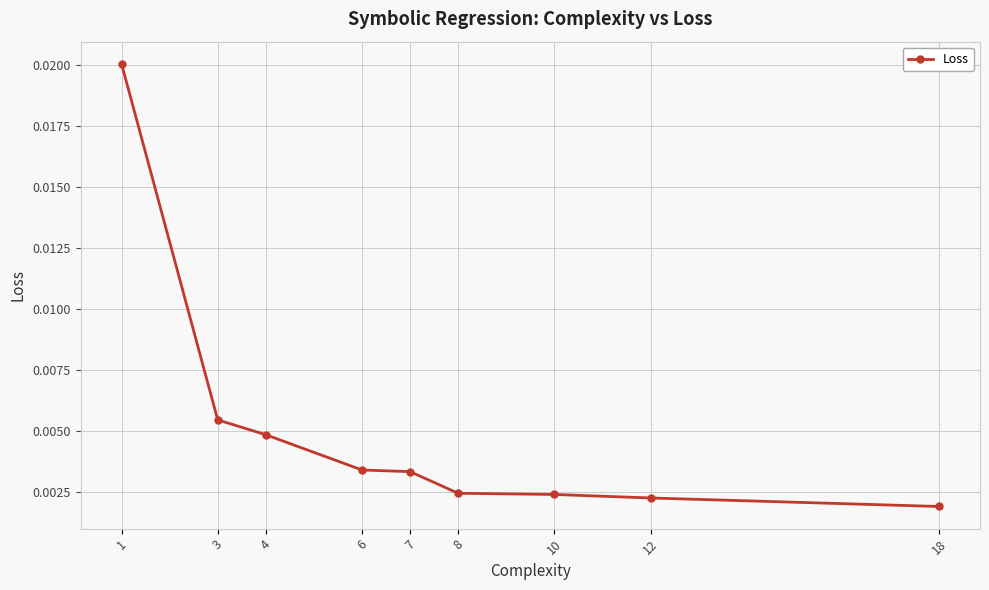

How many values are between 0 and 1?

9